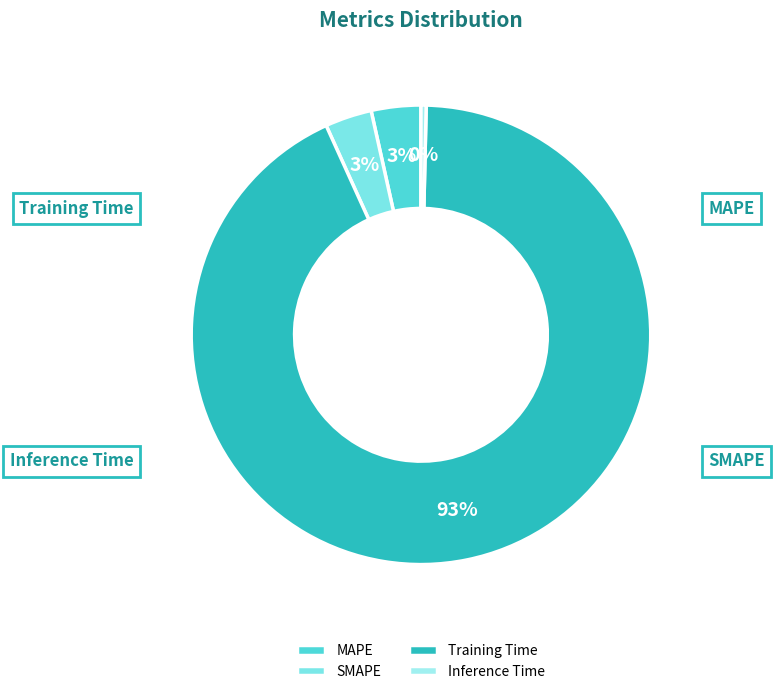

How many slices are in this pie chart?

4